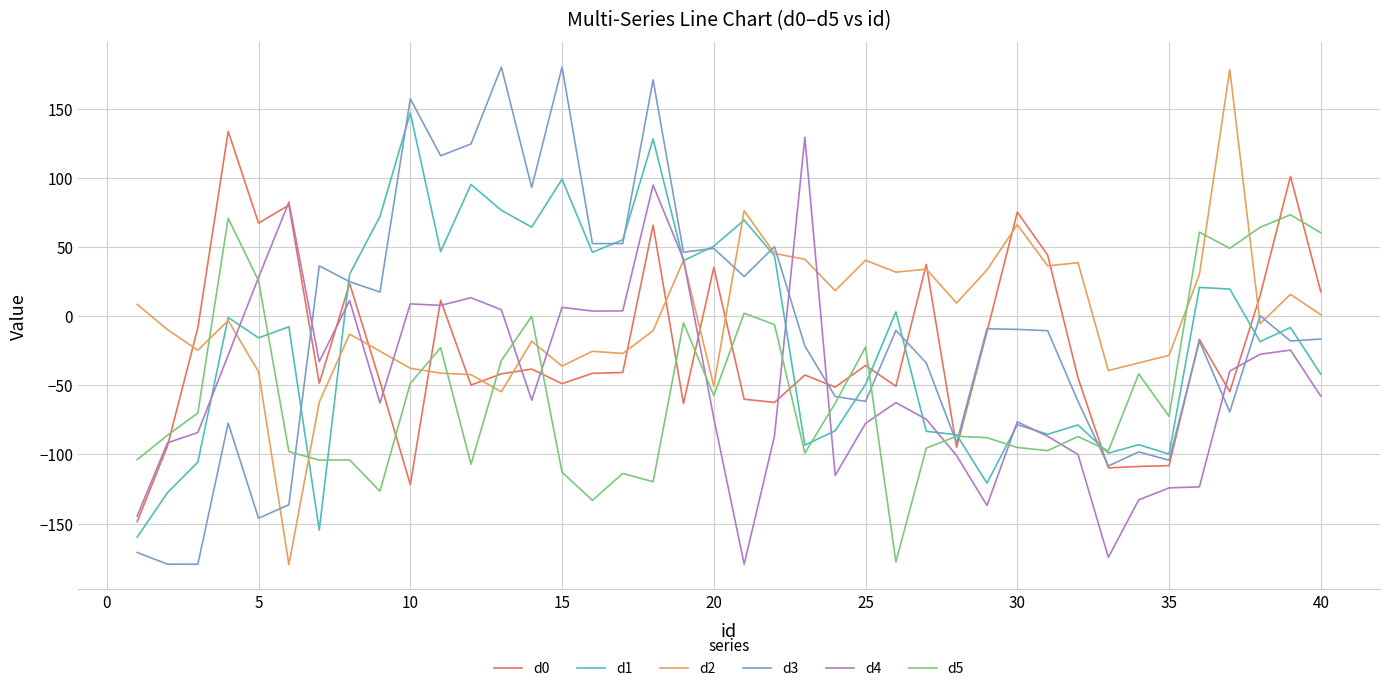

What is the maximum value for d0?

133.5